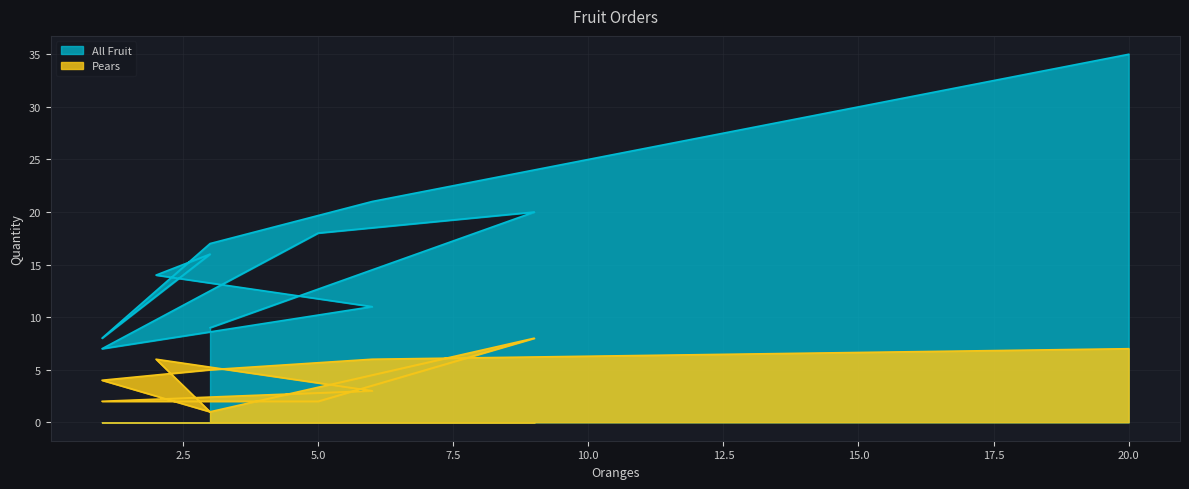

At how many categories does at least one series exceed 32?

1